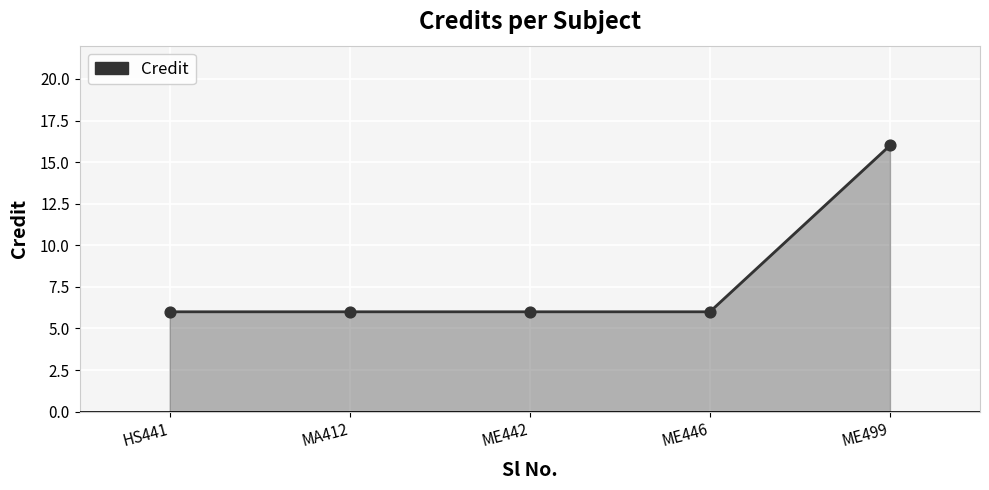

What is the ratio of the value at ME446 to the value at ME499?

0.4